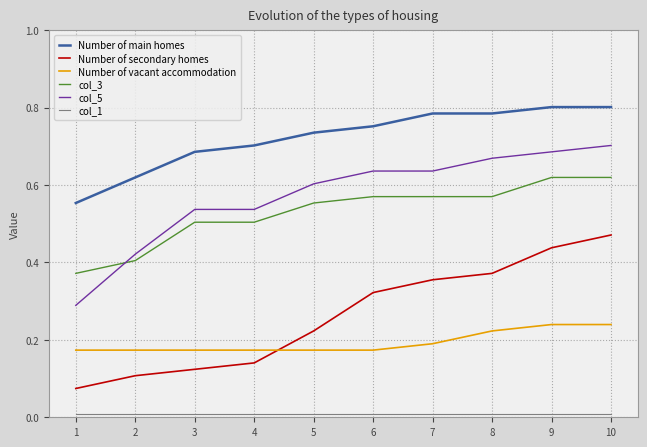

Which series changed the most between 5 and 8?

Number of secondary homes